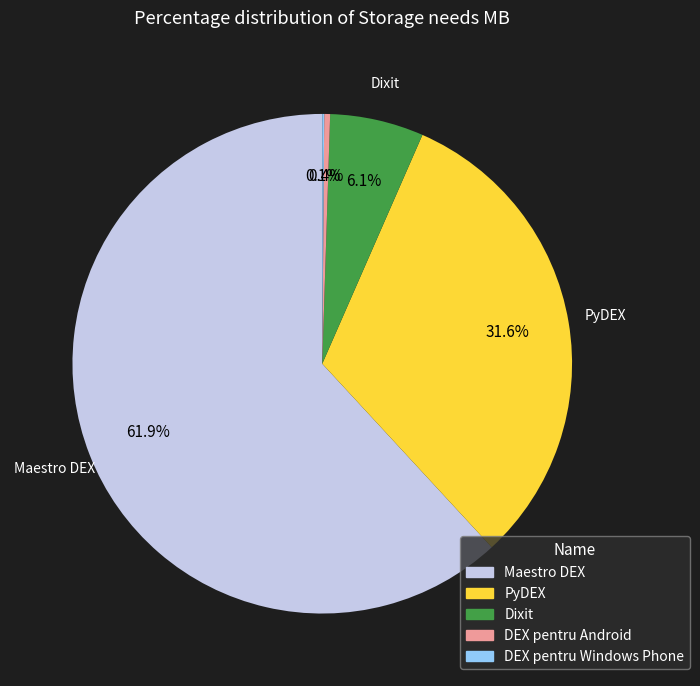

What is the majority slice?

Maestro DEX